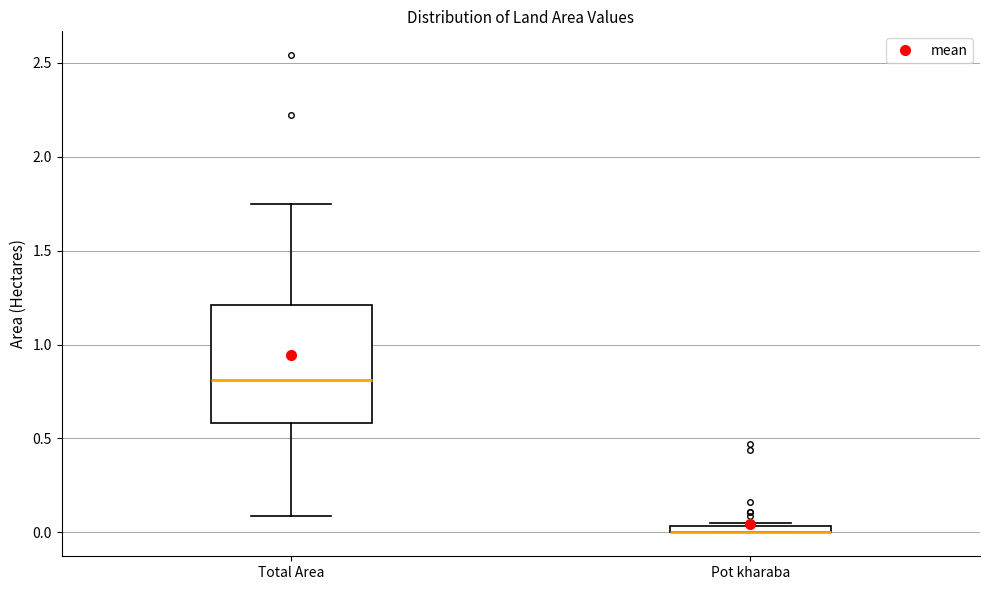

Comparing the boxes themselves (not the whiskers), which one is the tallest?

Total Area